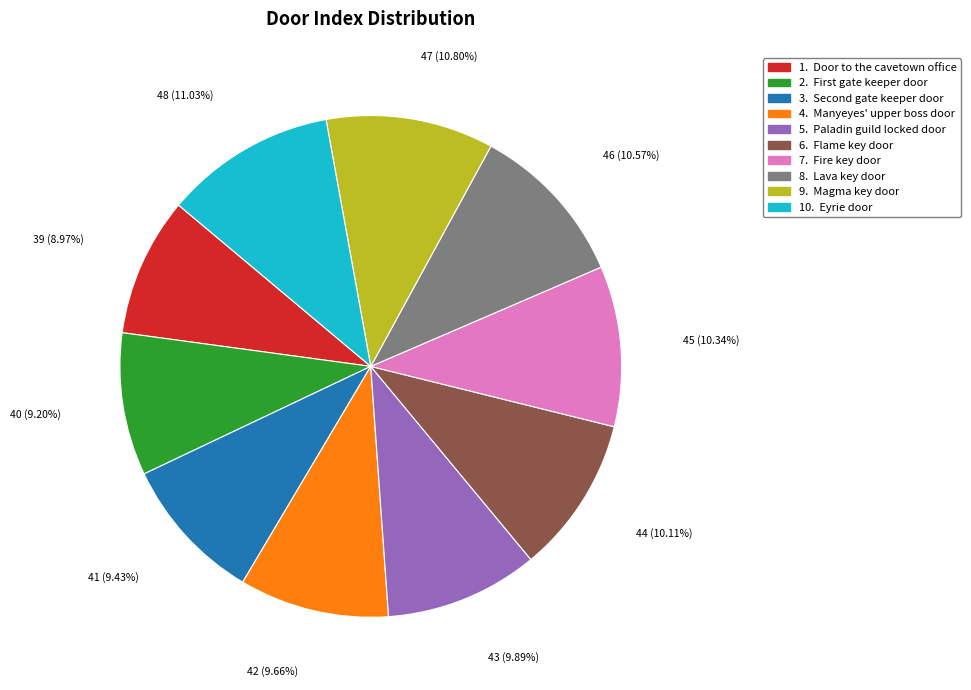

Is there any slice that represents more than half of the pie?

No